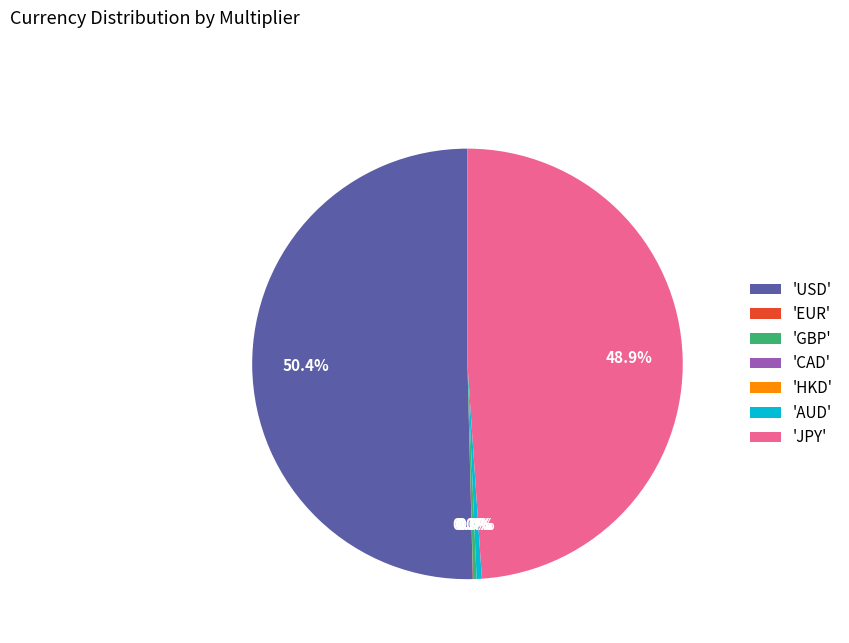

Which slice is the largest?

'USD'